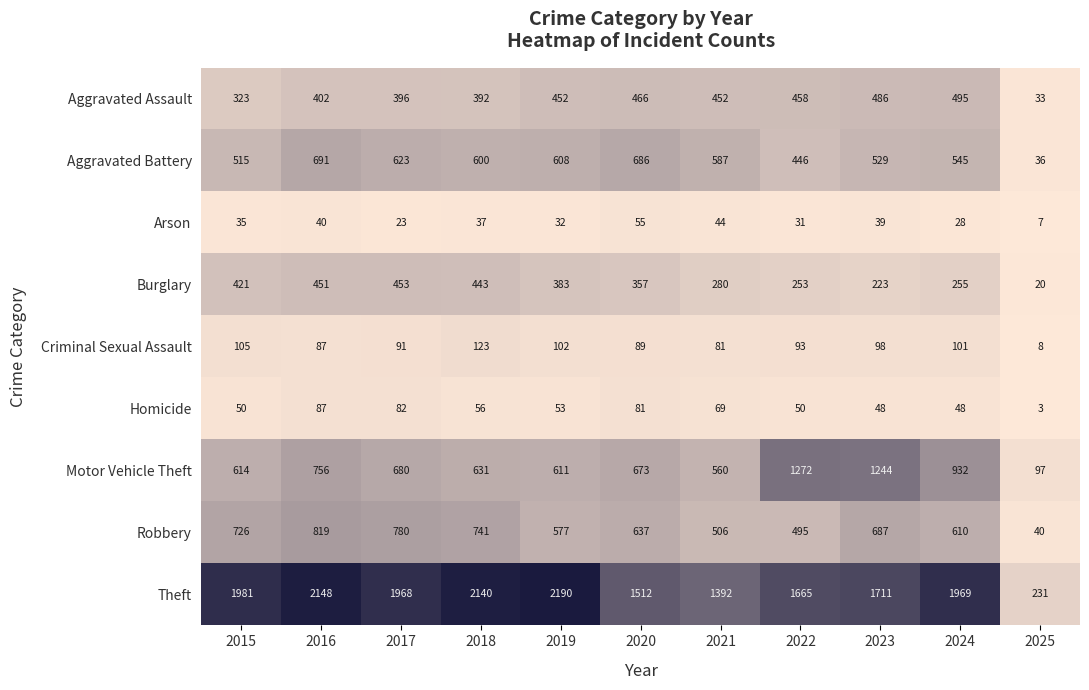

What is the difference between the maximum and minimum values in the Theft series?

1959